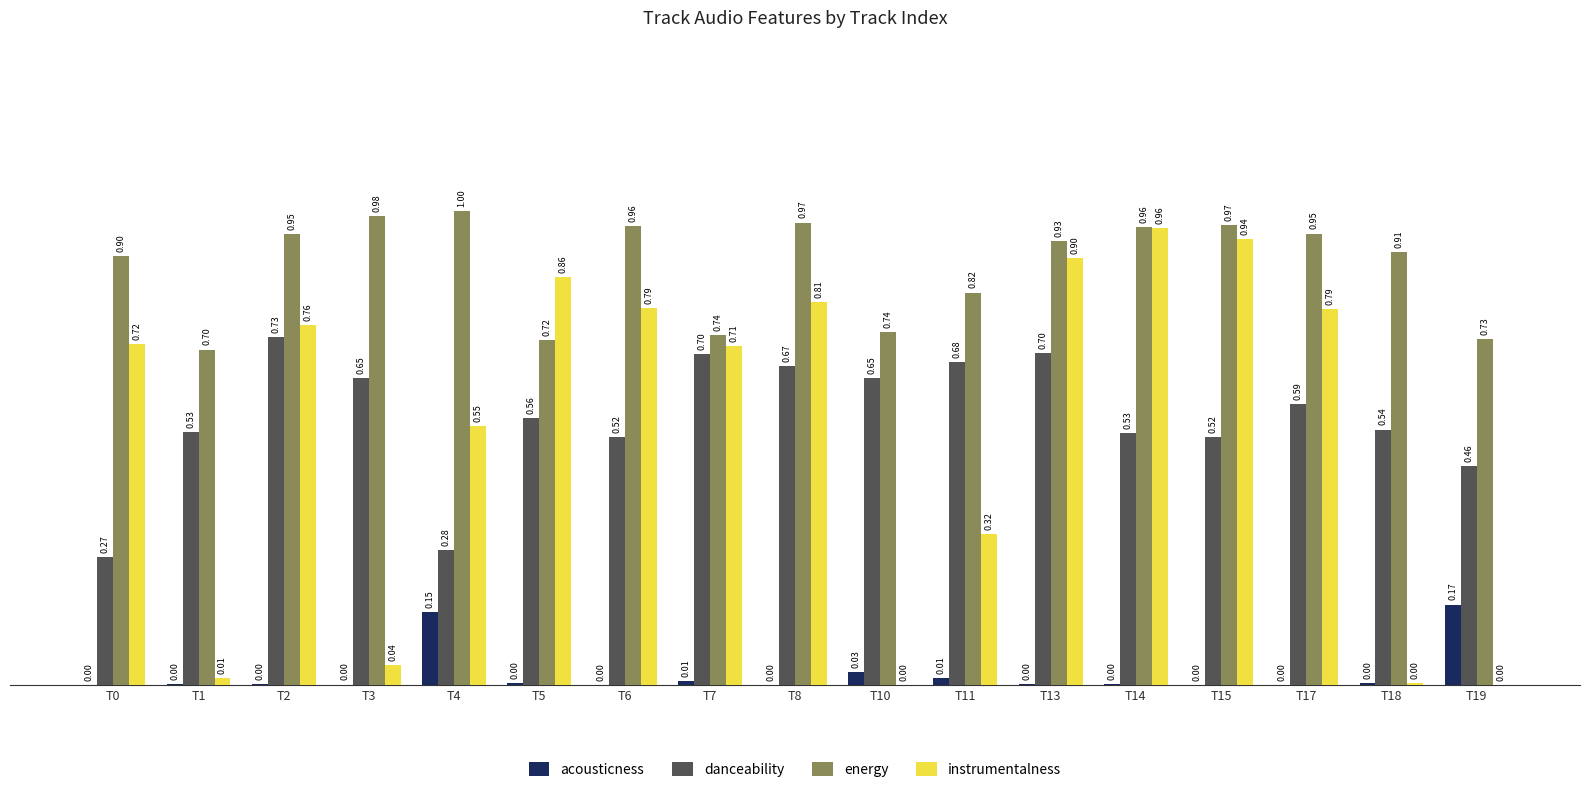

Which series changed the most between T14 and T18?

instrumentalness